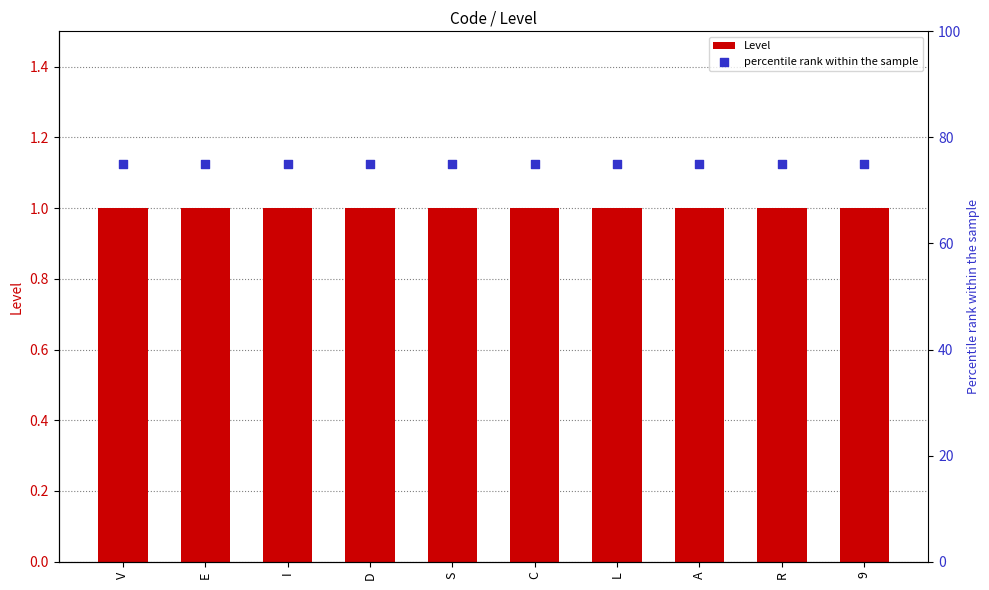

Which series contains the lowest Y value?

Level